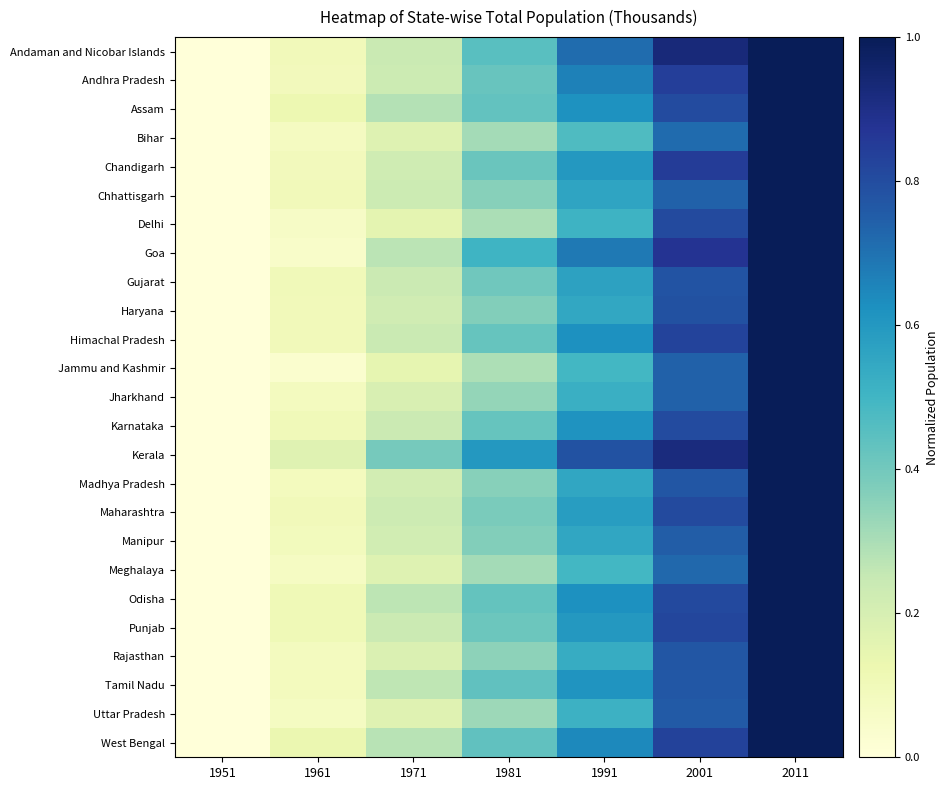

What is the difference between the highest and lowest values at 1961?

0.1